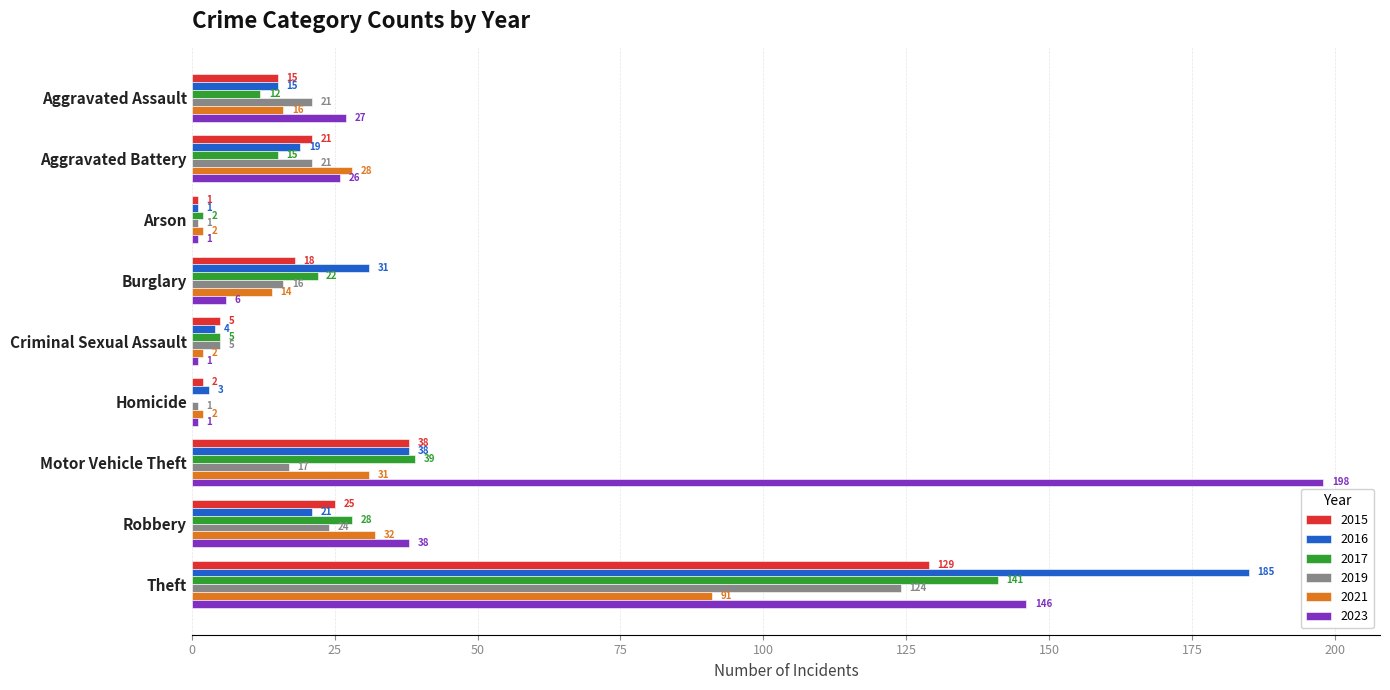

What is the approximate value of 2016 at Theft, to the nearest 50?

200